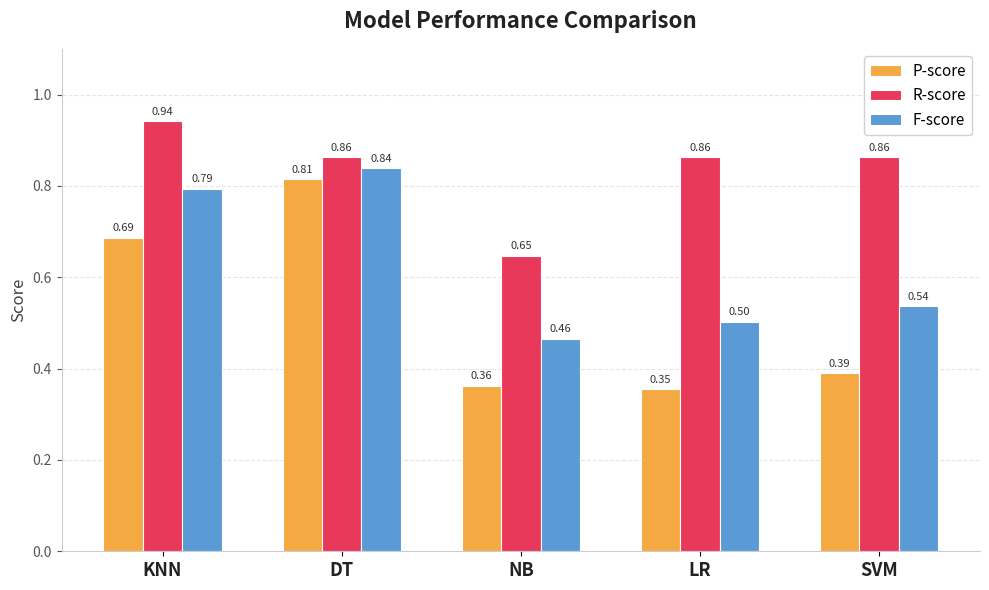

What is the sum of the F-score values at SVM and KNN?

1.3